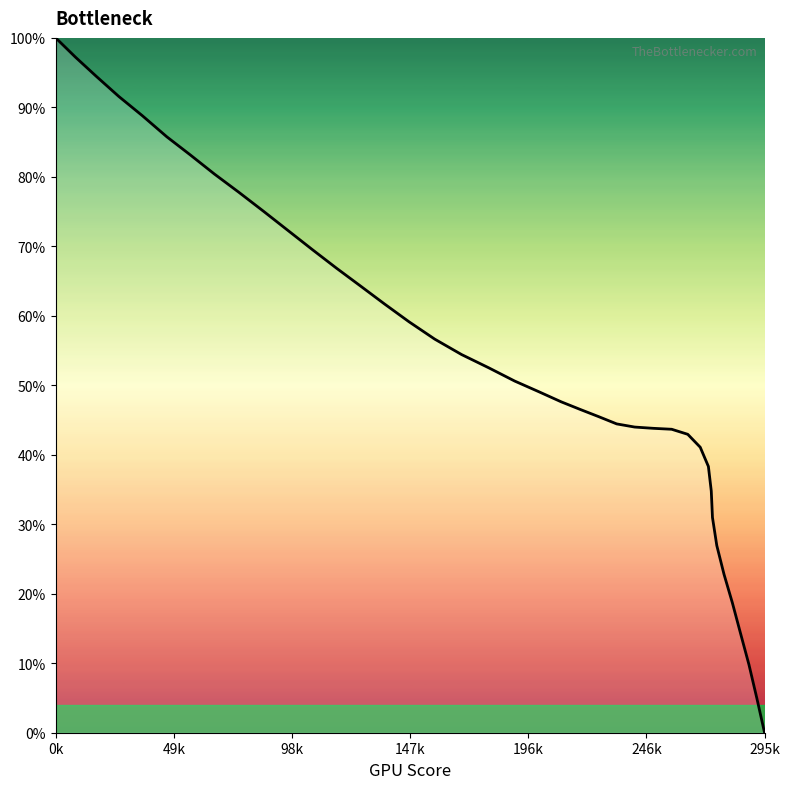

Count the number of data series in this chart.

1